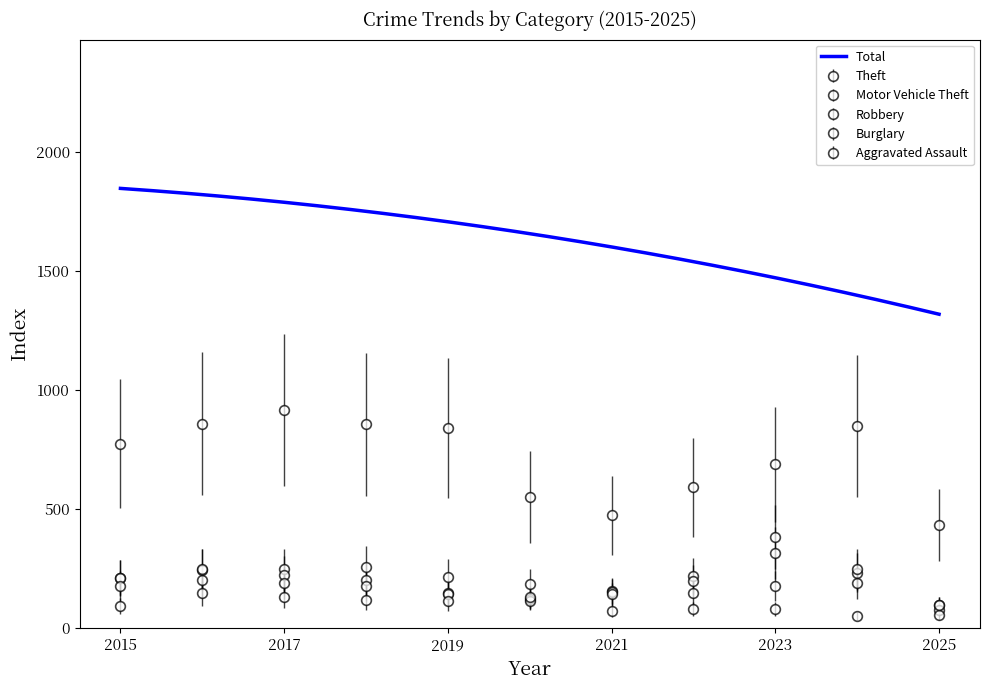

Reading right to left, transcribe all the data shown in this chart.

Aggravated Assault: 2025=98	2024=191	2023=177	2022=146	2021=142	2020=131	2019=113	2018=119	2017=131	2016=146	2015=95
Burglary: 2025=56	2024=52	2023=82	2022=82	2021=71	2020=115	2019=143	2018=176	2017=189	2016=201	2015=178
Motor Vehicle Theft: 2025=97	2024=234	2023=384	2022=219	2021=156	2020=184	2019=216	2018=256	2017=247	2016=245	2015=211
Robbery: 2025=76	2024=248	2023=316	2022=198	2021=153	2020=124	2019=150	2018=204	2017=224	2016=247	2015=212
Theft: 2025=432	2024=849	2023=689	2022=592	2021=474	2020=550	2019=841	2018=856	2017=916	2016=858	2015=774